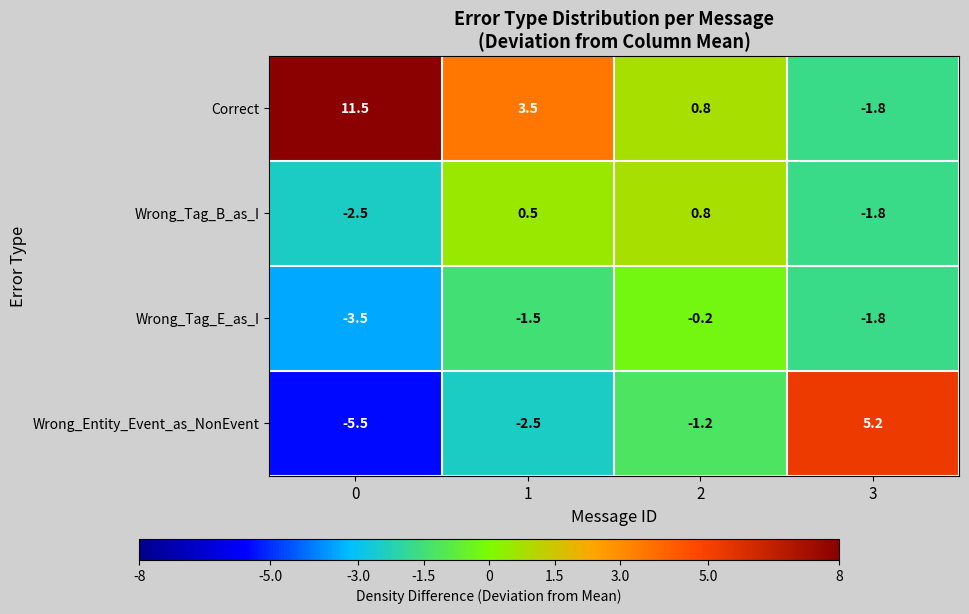

How many values in the Wrong_Tag_E_as_I series exceed -1?

1